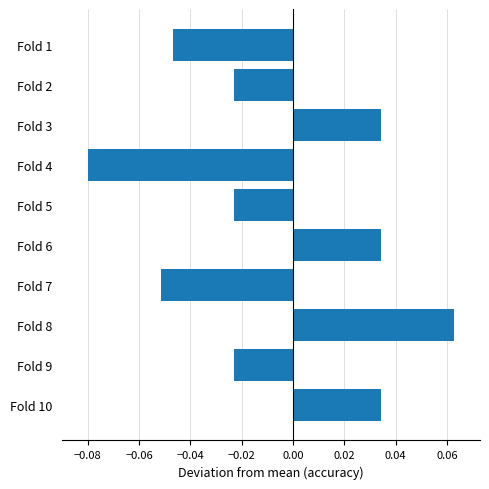

Count the values in the range 0 to 1.

4